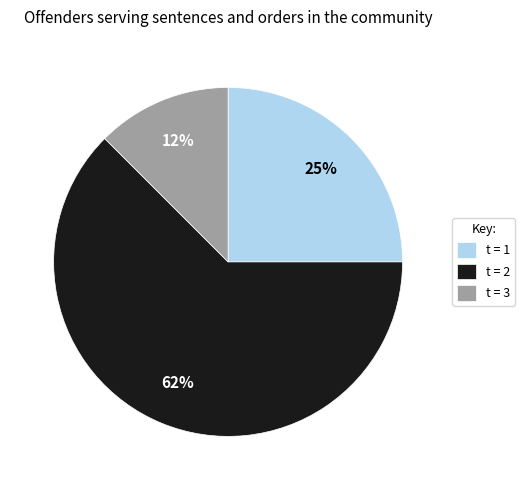

Between t = 1 and t = 3, which is larger?

t = 1